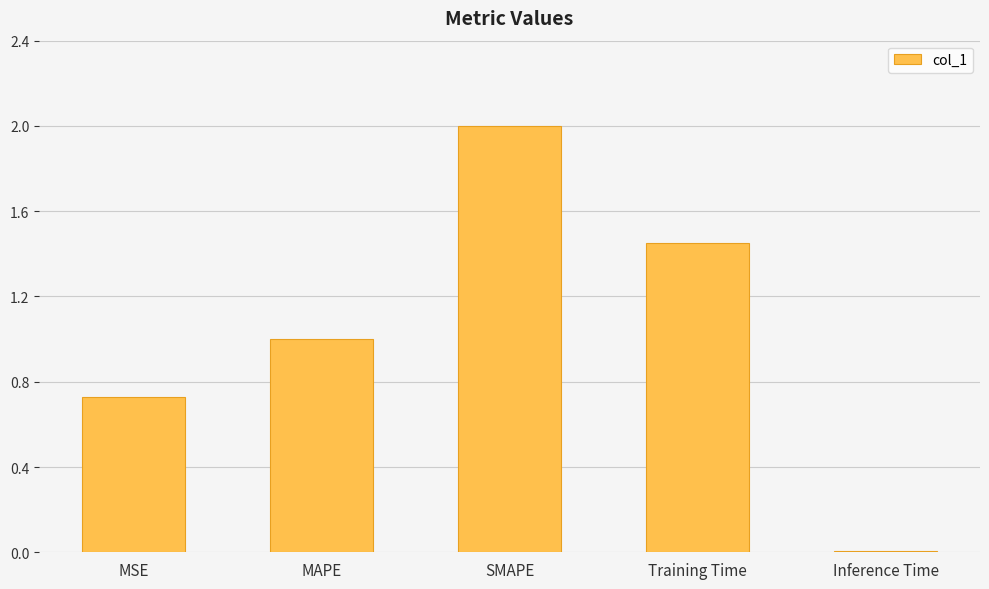

What is the change in value from MSE to Inference Time?

-0.7